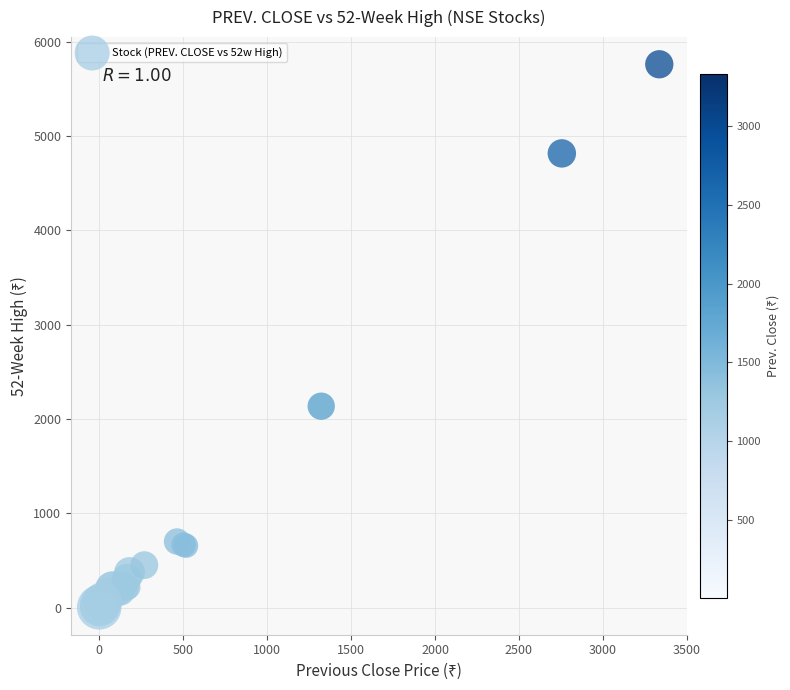

What Y value in the scatter plot is closest to 2880?

2135.0